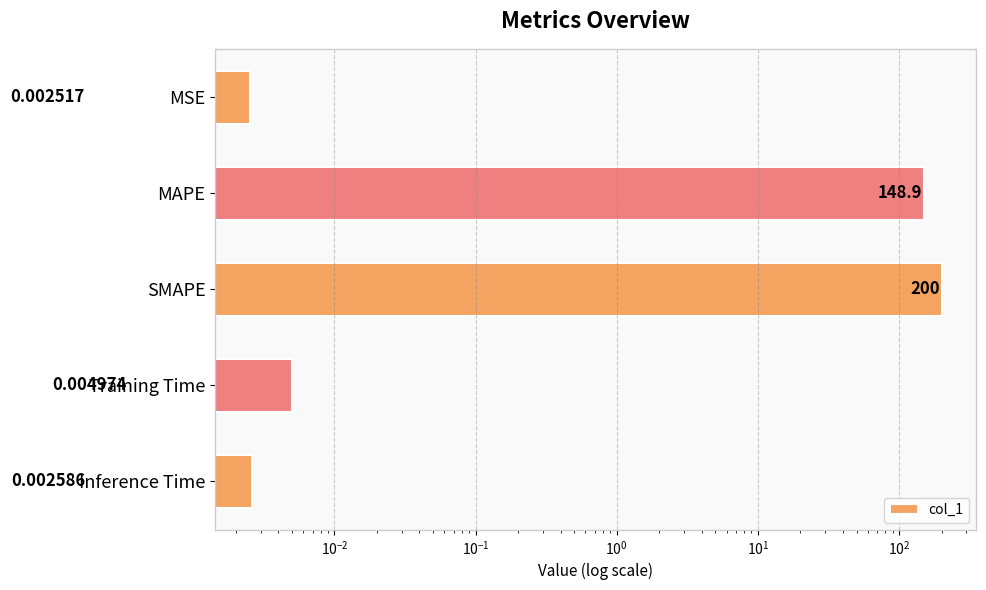

Is it true that the value at SMAPE is 124.8?

False